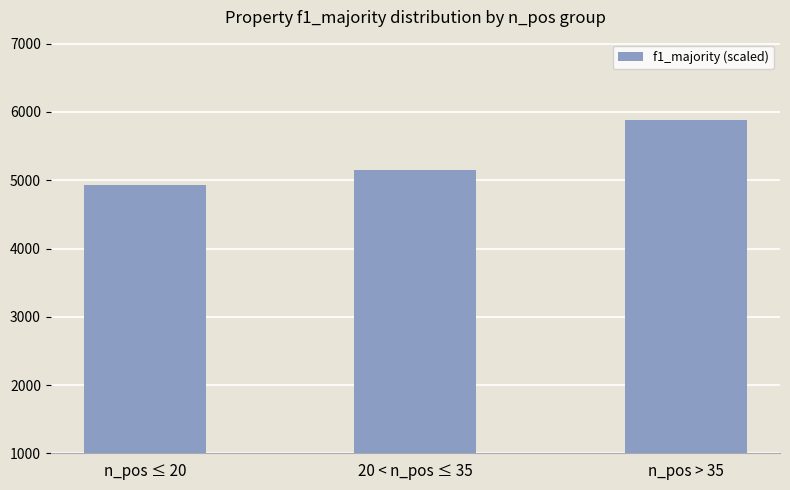

Are the bars grouped side by side (vs. stacked)?

No